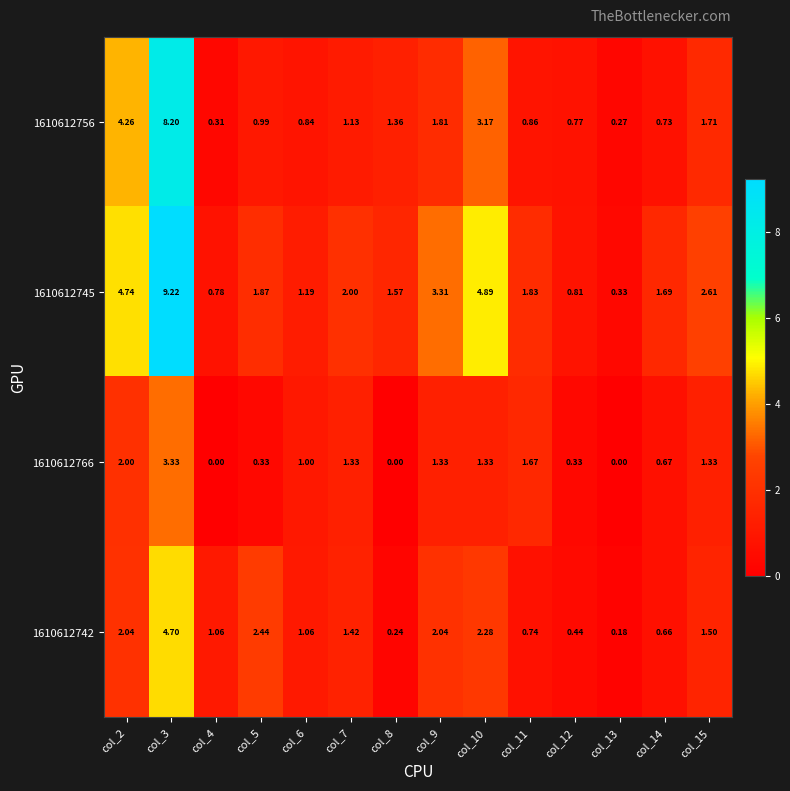

Which series has the widest spread of values?

1610612745